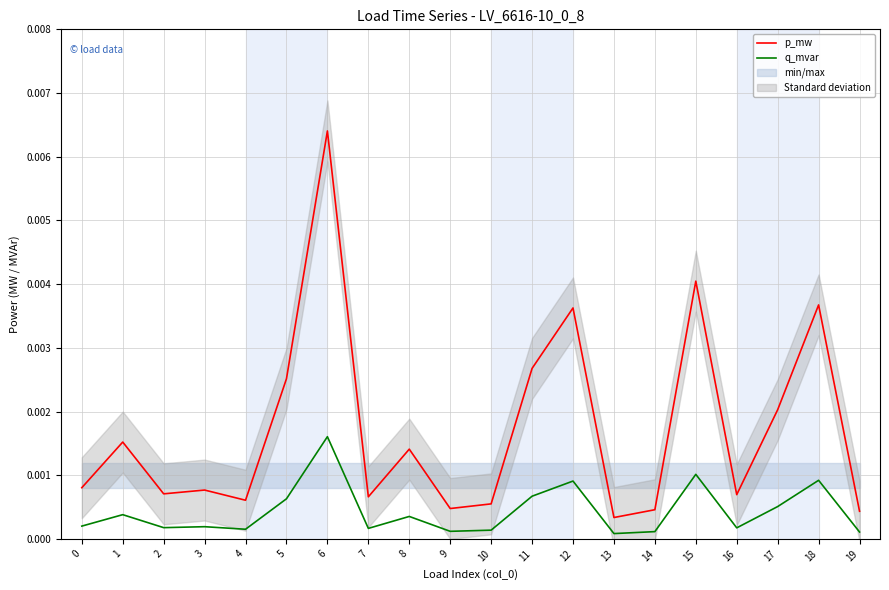

How many interior local peaks does the q_mvar series have?

7